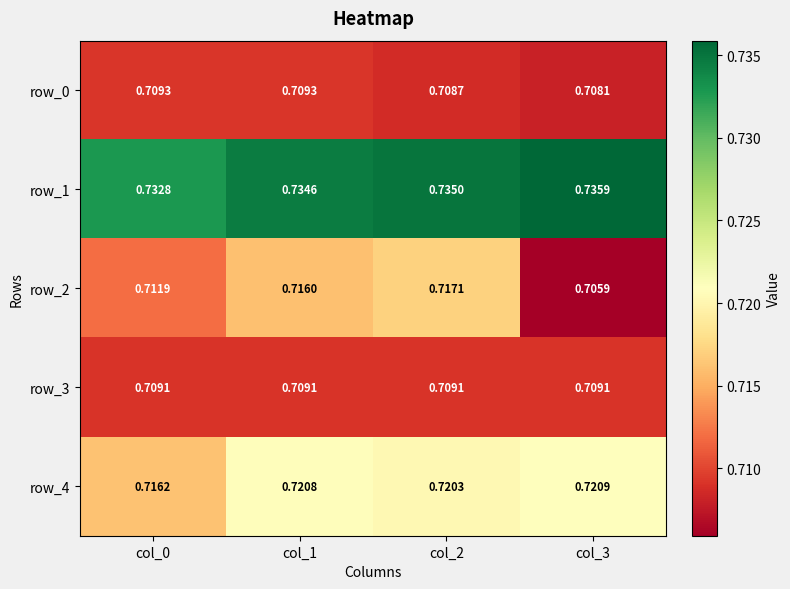

The row_3 series shows 0.7 at col_0. True or false?

True